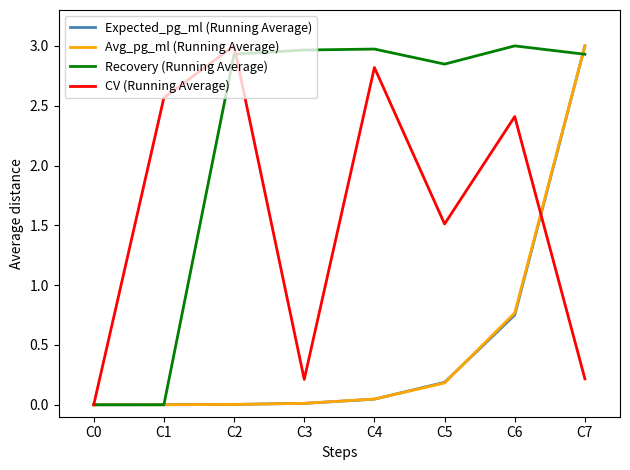

Where is Expected_pg_ml (Running Average) nearest to the value 1?

C6